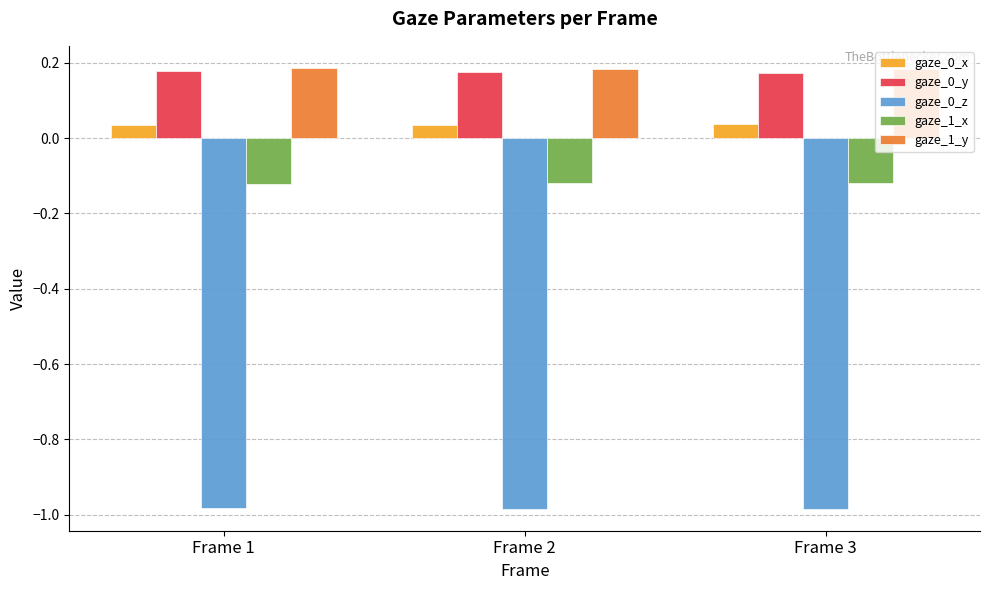

What is the total value across all series at Frame 3?

-0.7